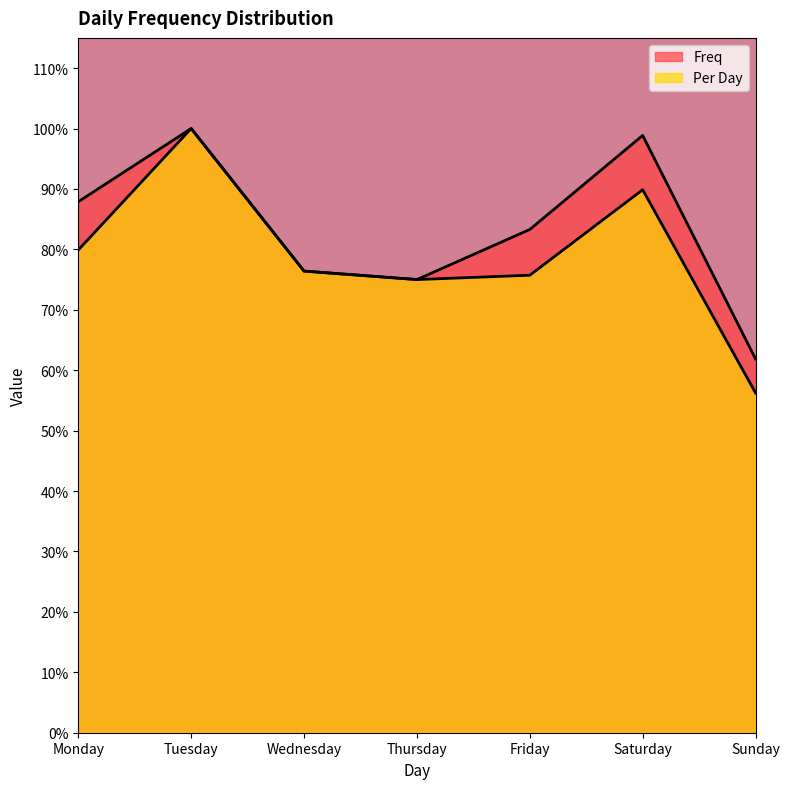

True or false: Freq and Per Day cross at least once.

False